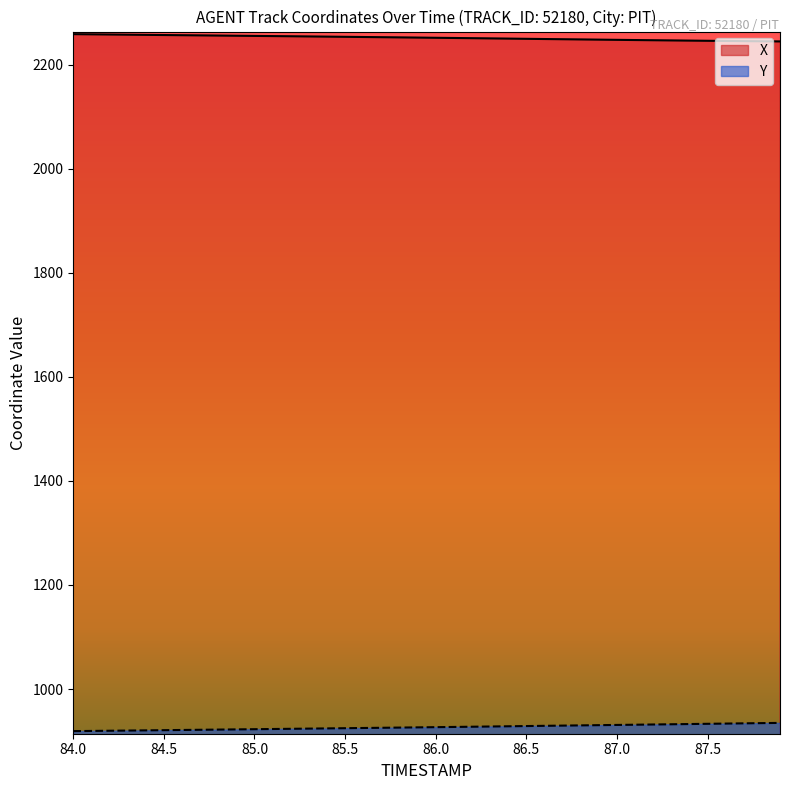

What is the highest value of the X series?

2258.9